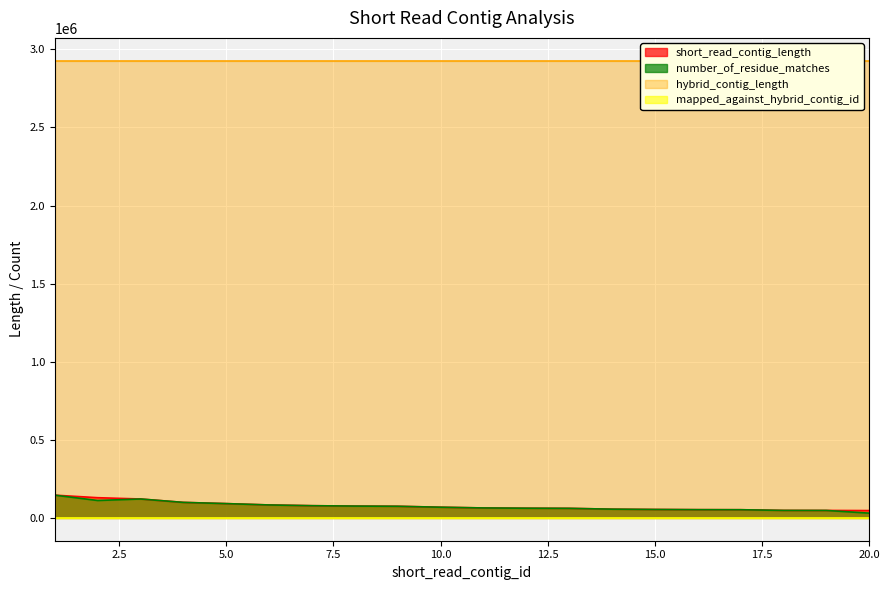

What is the highest value of the number_of_residue_matches series?

145444